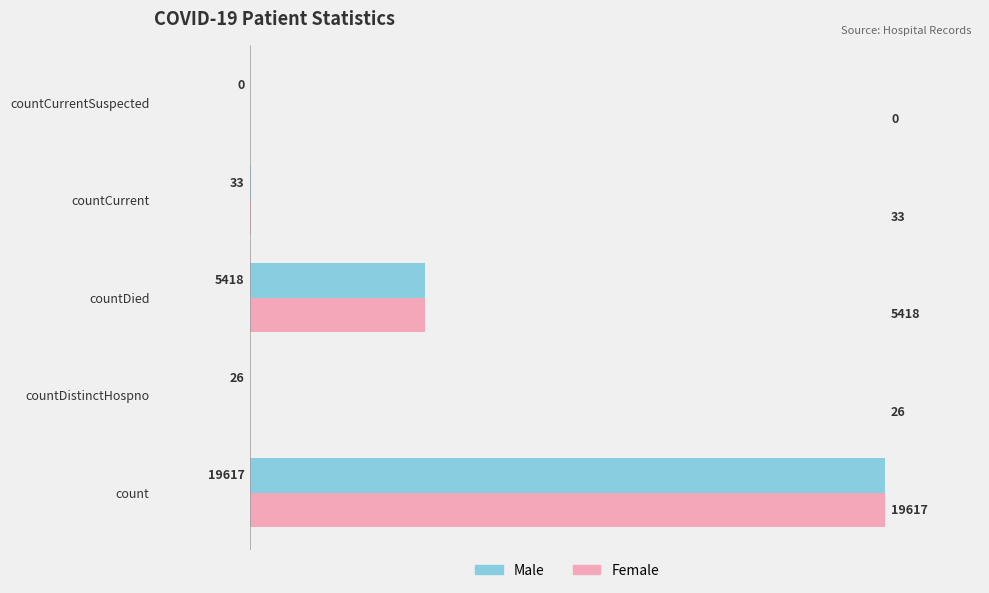

The Male series shows 7202 at countDied. True or false?

False